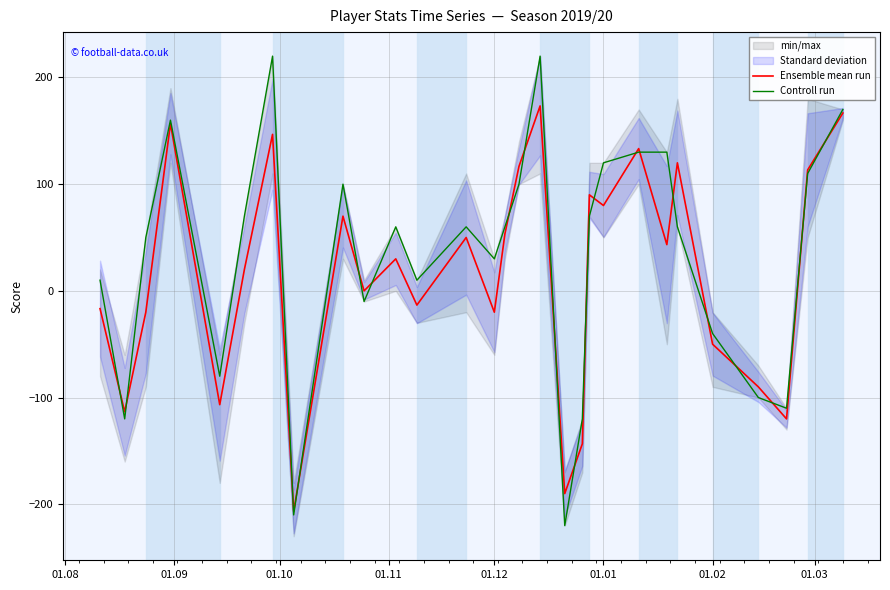

What is the highest value of the Ensemble mean run series?

173.3